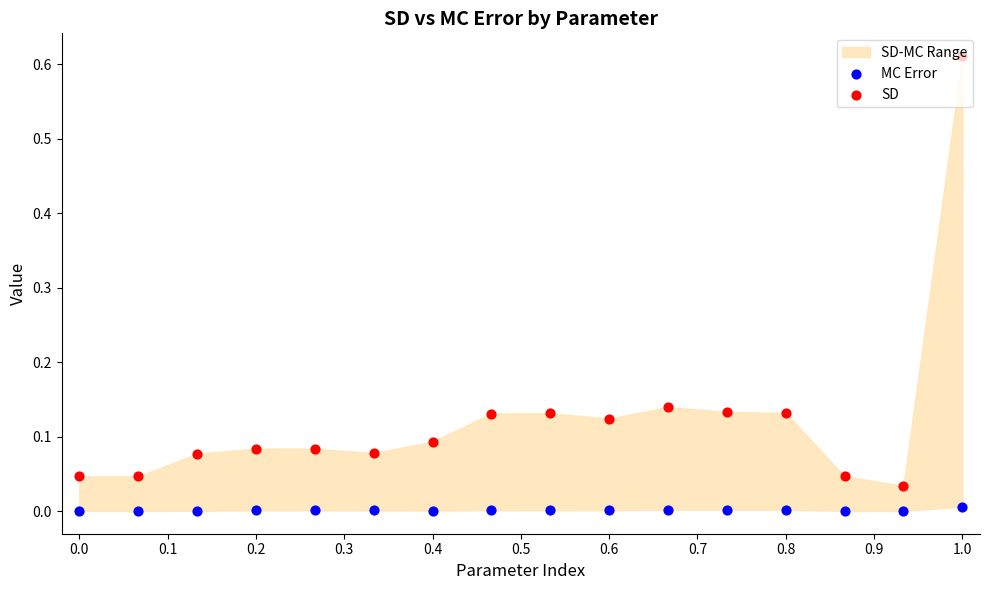

Which series contains the highest Y value?

SD